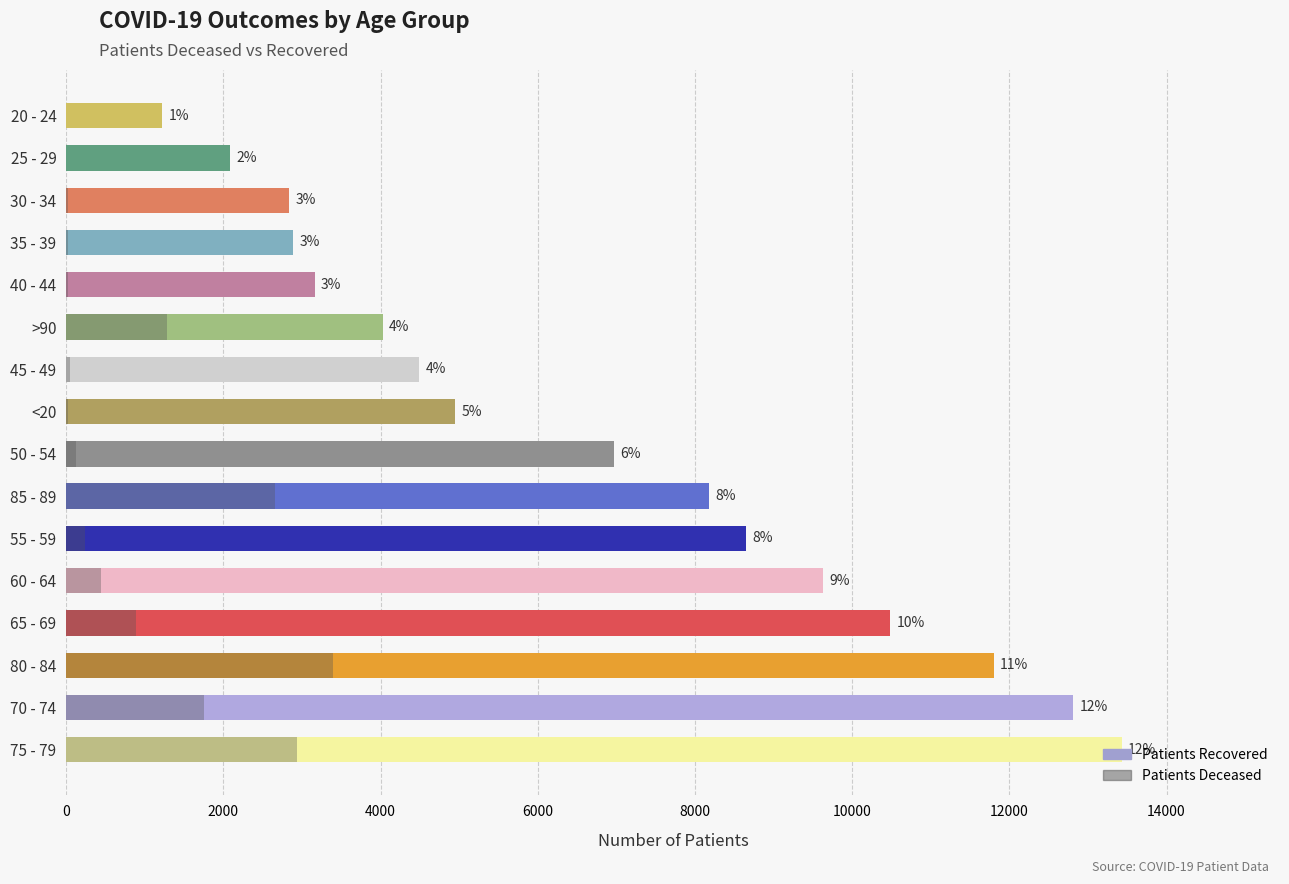

How many data points does each series have?

16